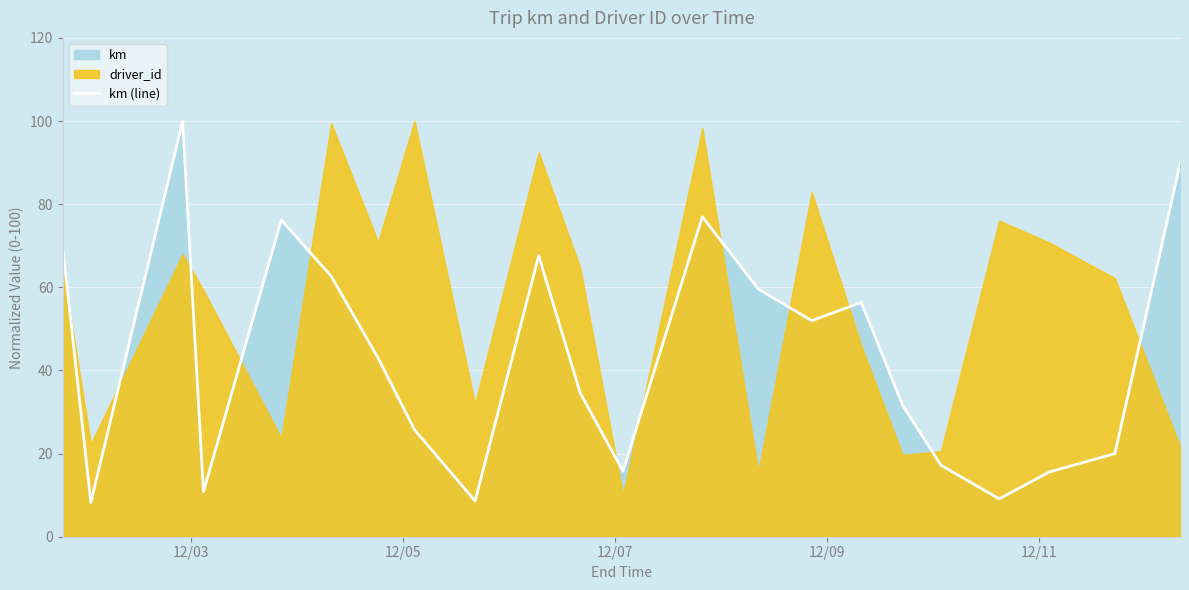

What is the maximum value for km (line)?

100.0